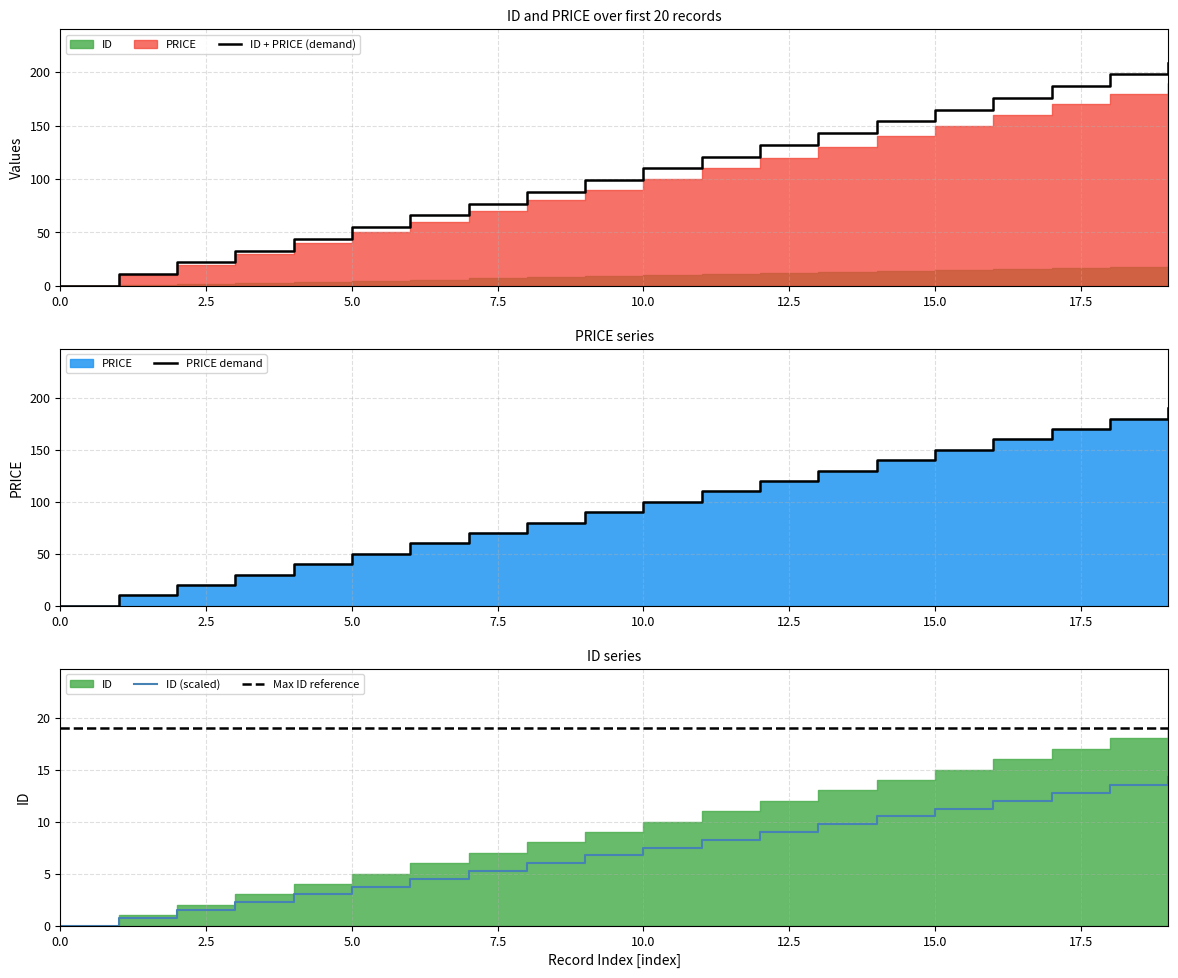

Where is ID (scaled) nearest to the value 7?

9